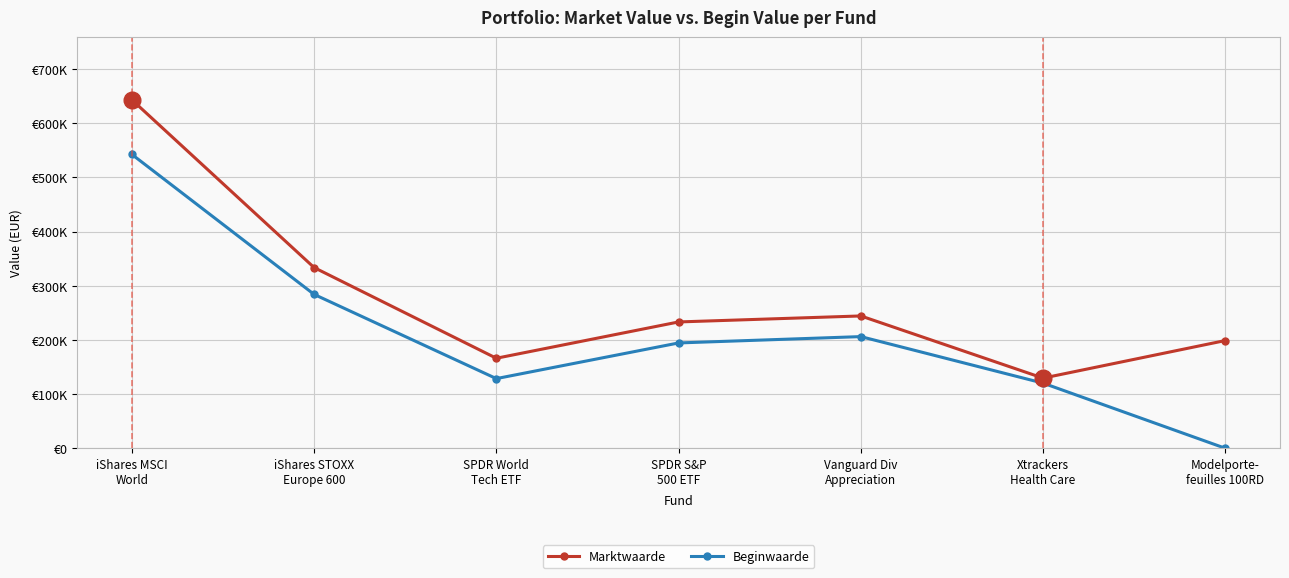

What is the label of the 3rd point from the left?

SPDR World
Tech ETF